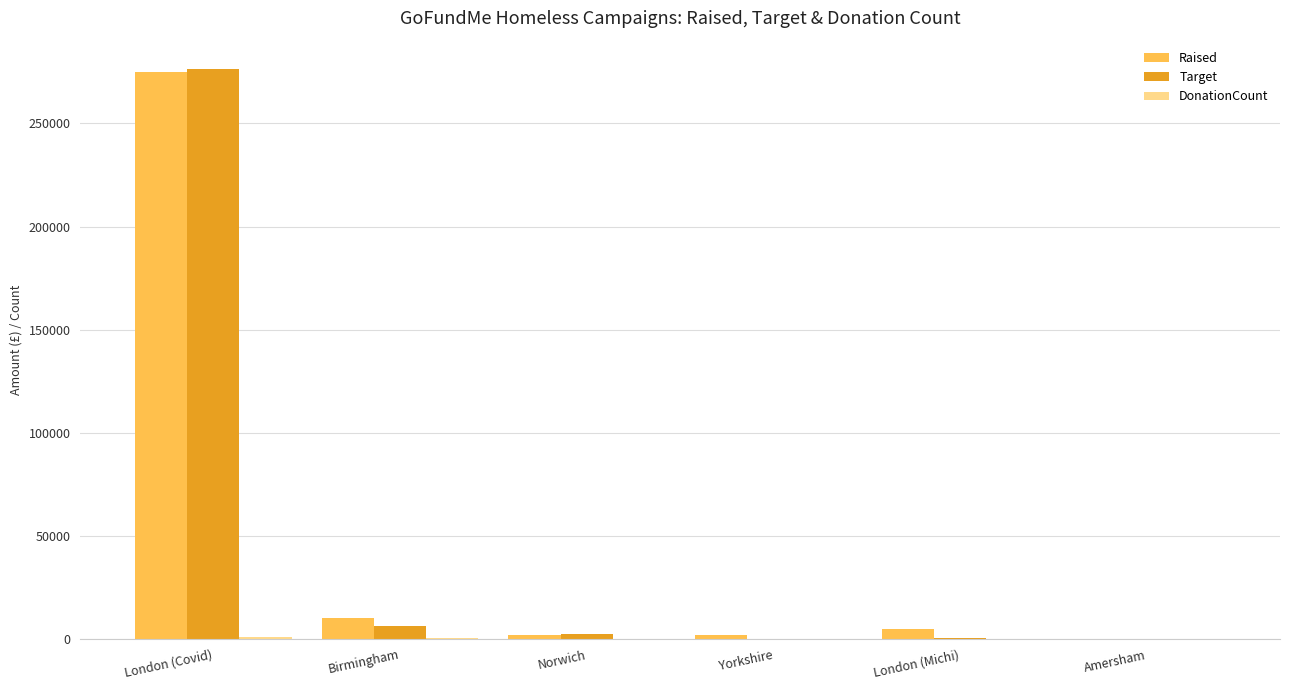

Between London (Covid) and Yorkshire, which series saw the biggest shift?

Target